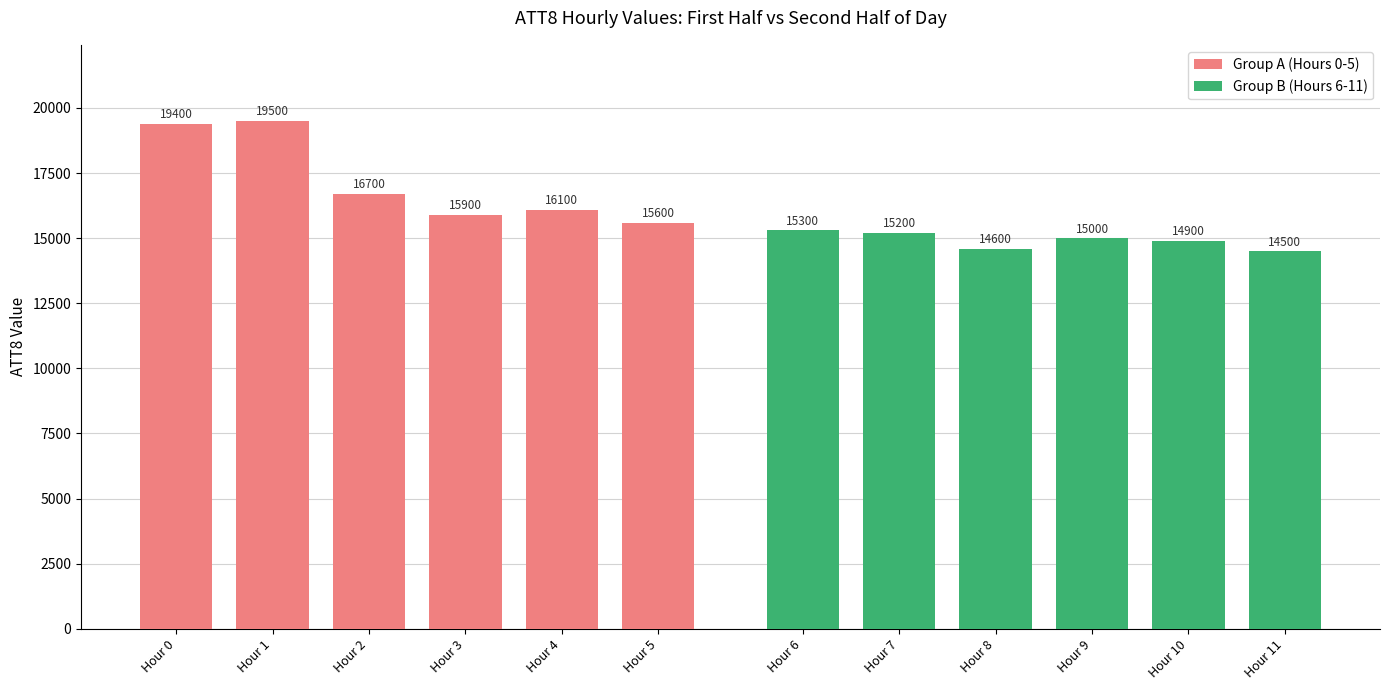

At which label is Group A (Hours 0-5) closest to 17550?

Hour 2